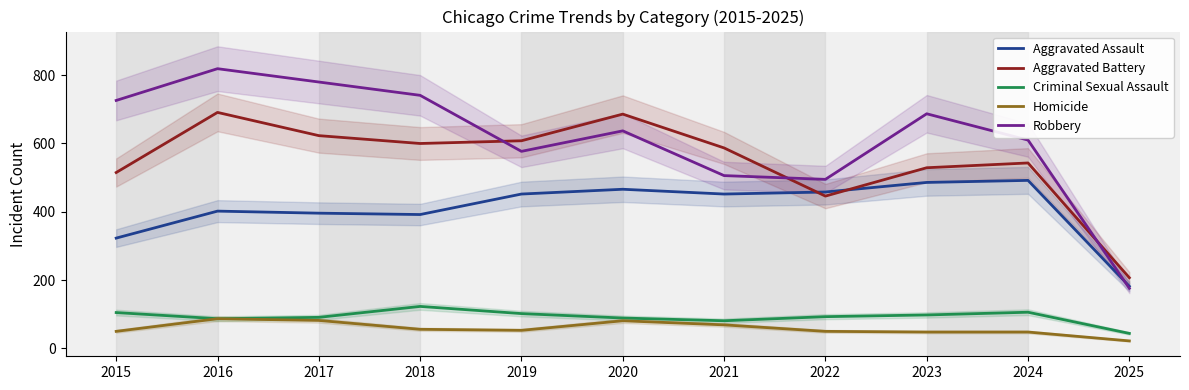

What is the minimum value for Homicide?

22